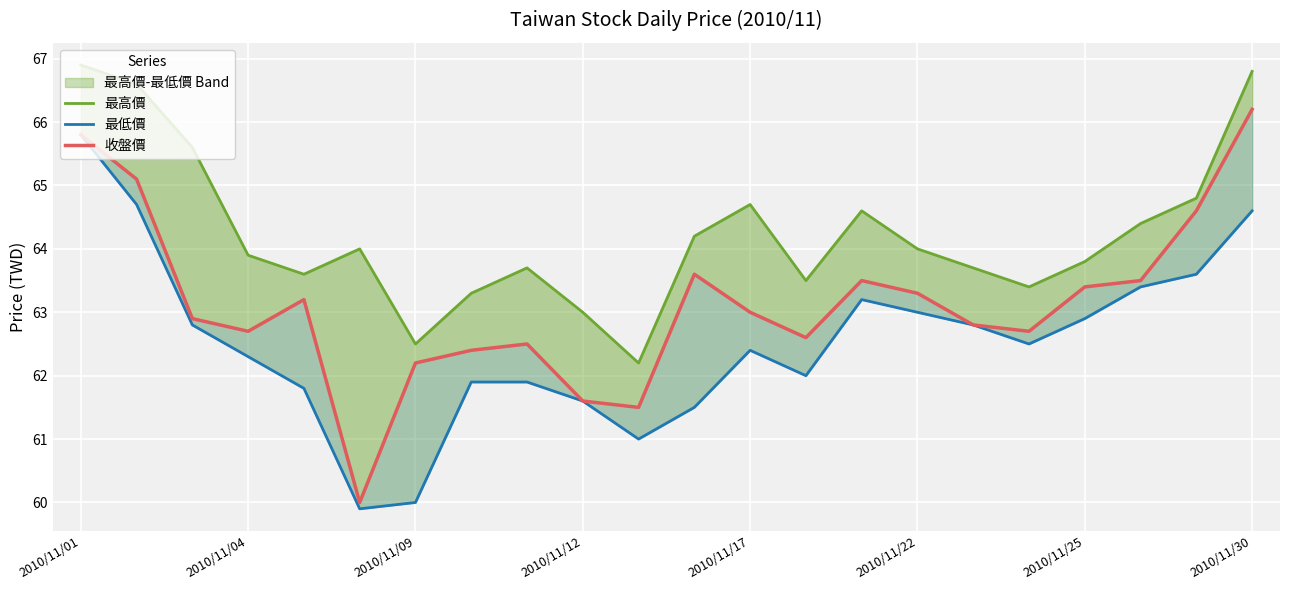

At which label does 最高價 reach its peak?

2010/11/01